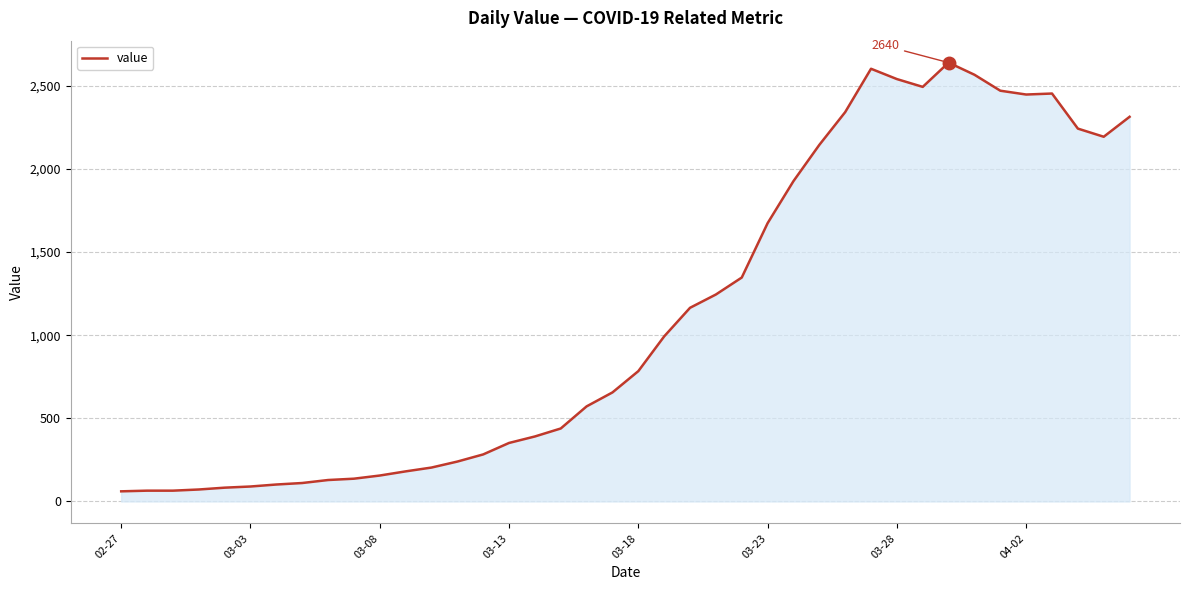

What is the maximum value shown in the chart?

2640